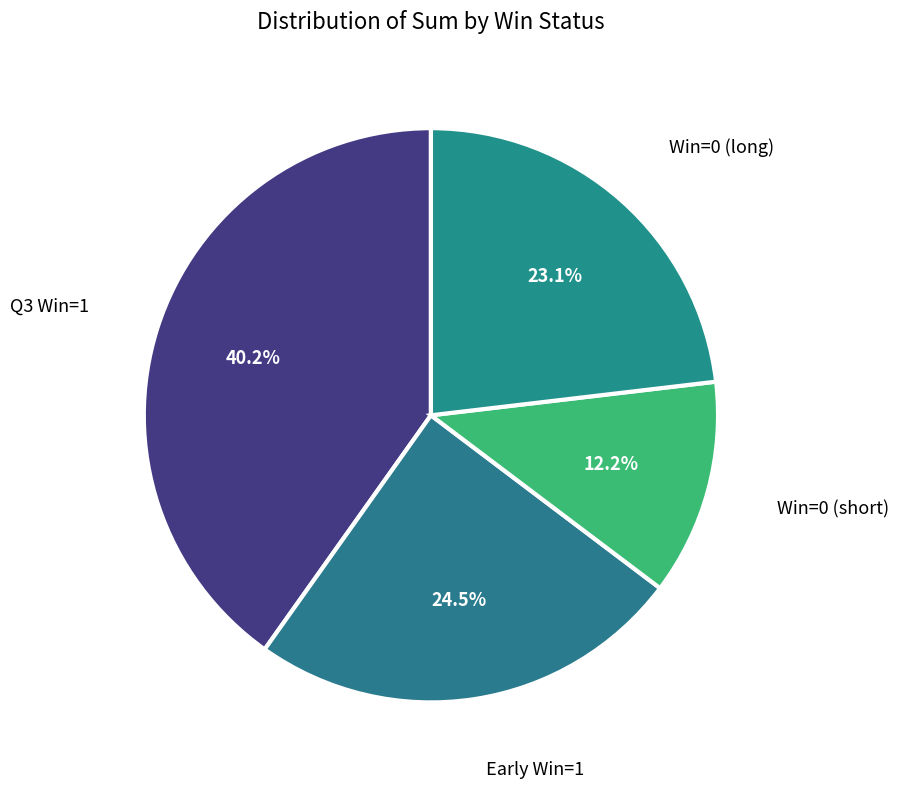

How many slices are in this pie chart?

4